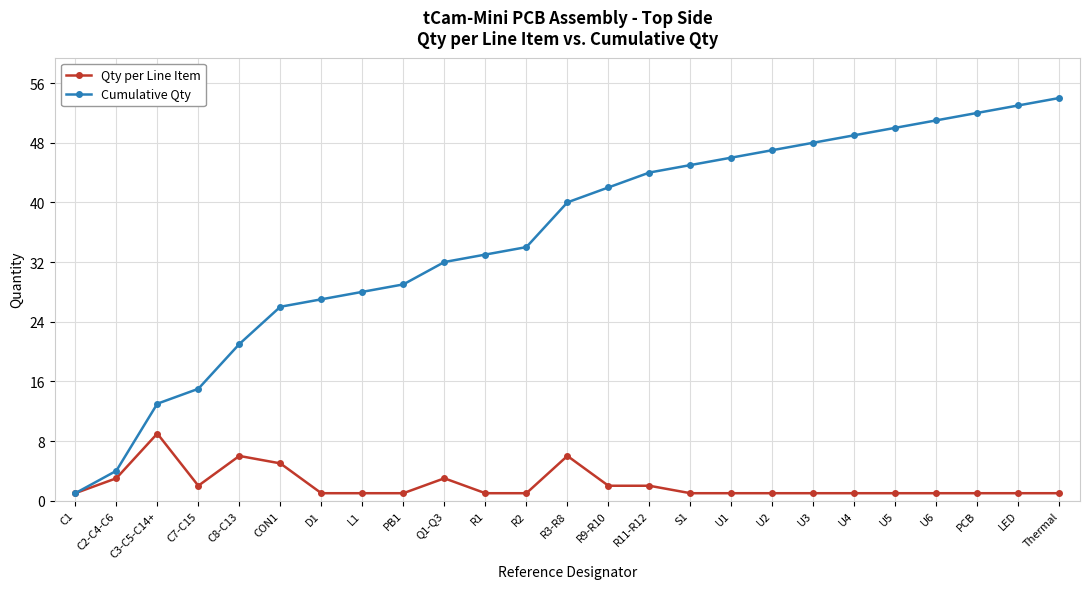

What is the greatest value displayed?

54